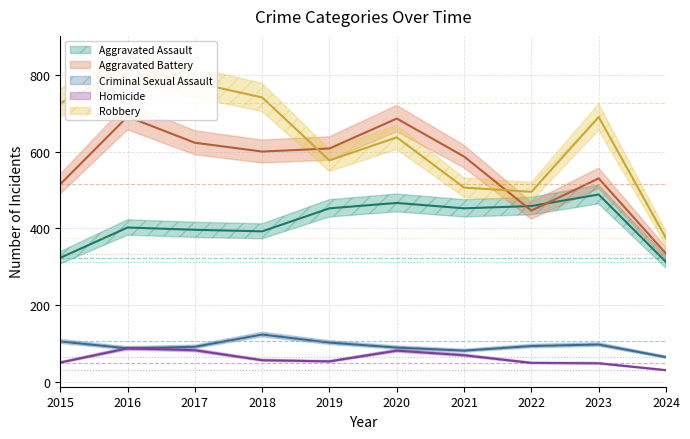

Which series ends up on top after the final intersection of Aggravated Battery and Robbery?

Robbery